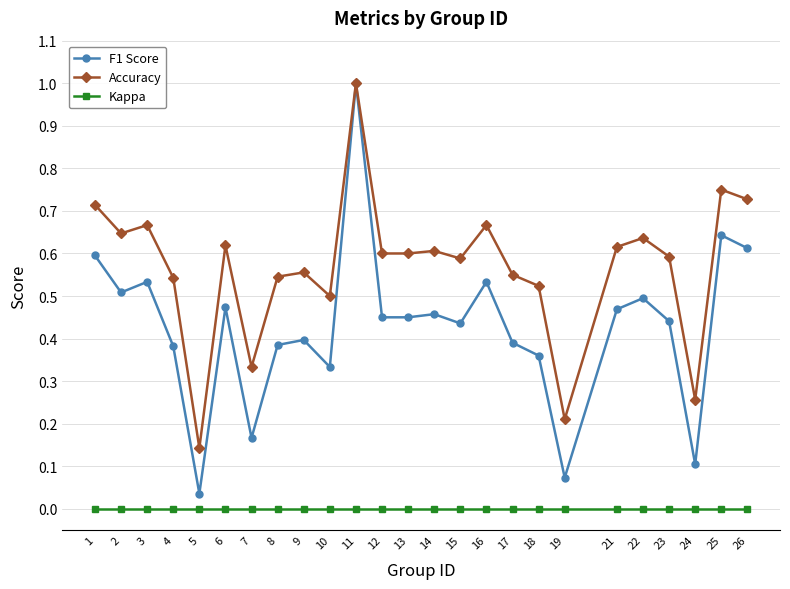

Where is F1 Score nearest to the value 0?

5